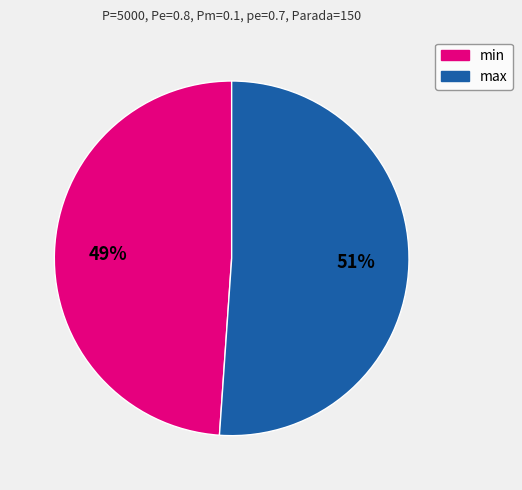

Which category has the biggest portion of the pie?

max